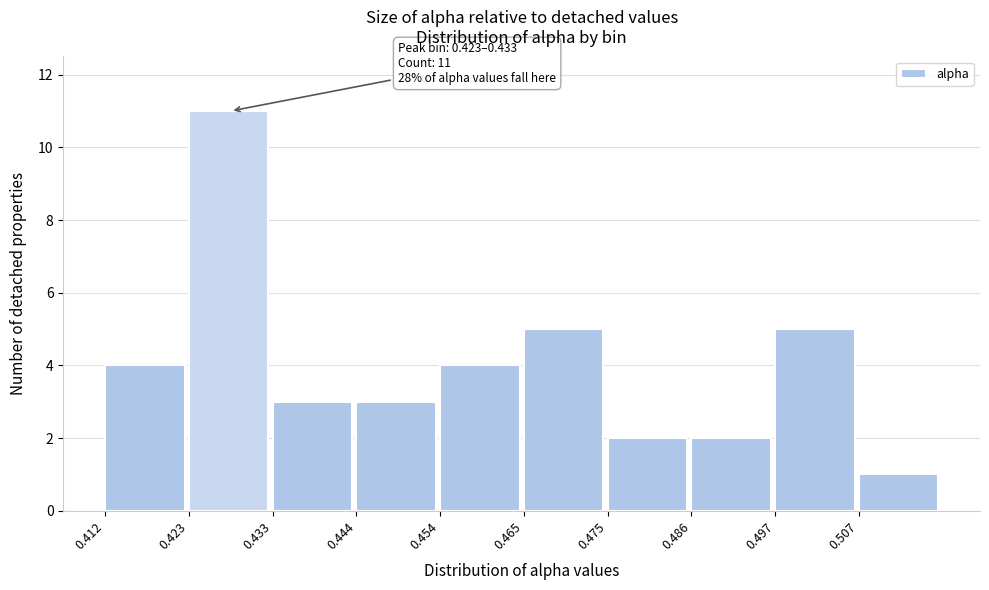

Which range on the x-axis has the tallest bar?

0.422 to 0.434